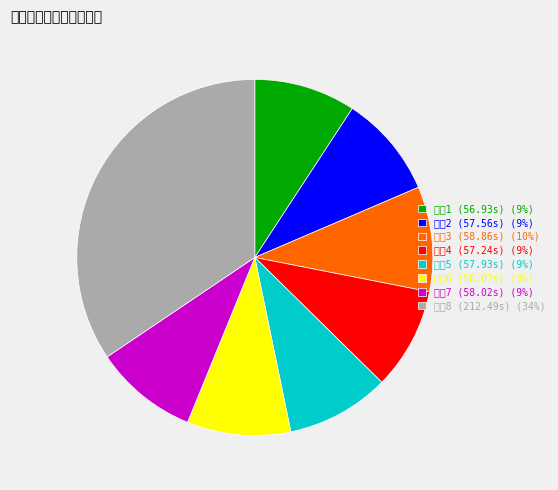

Is there a majority slice in this chart?

No